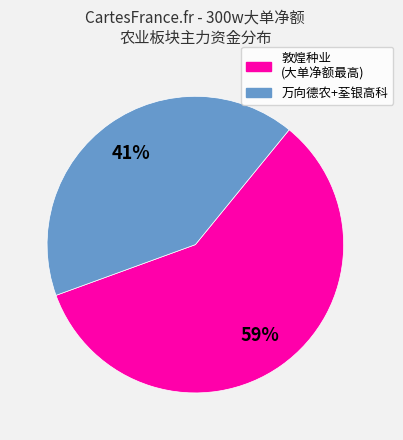

Does any single category account for the majority?

Yes